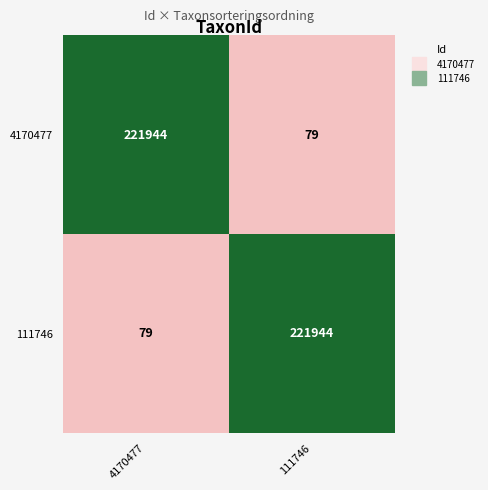

Reading left to right, transcribe all the data shown in this chart.

4170477: 4170477=221944	111746=79
111746: 4170477=79	111746=221944